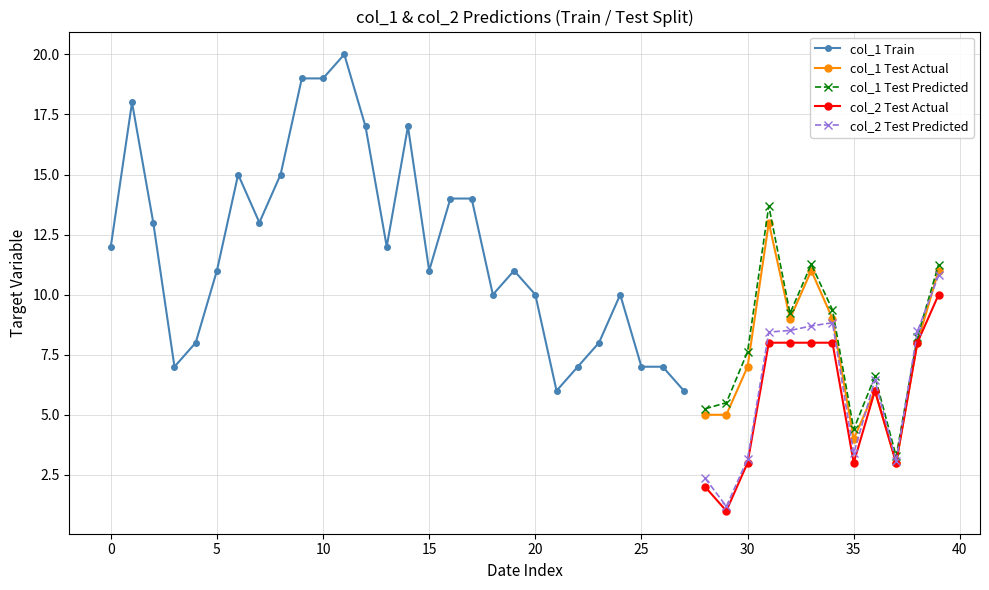

True or false: col_2 Test Predicted has more than 0 interior local peaks.

True